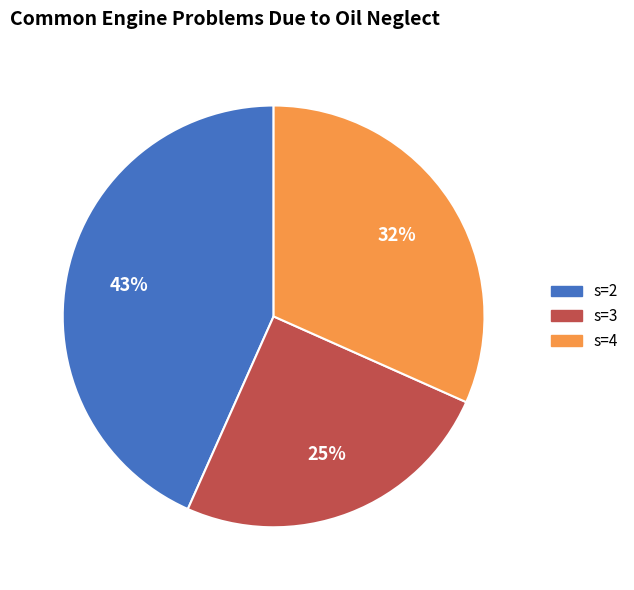

Does s=3 represent more than half of the total?

No